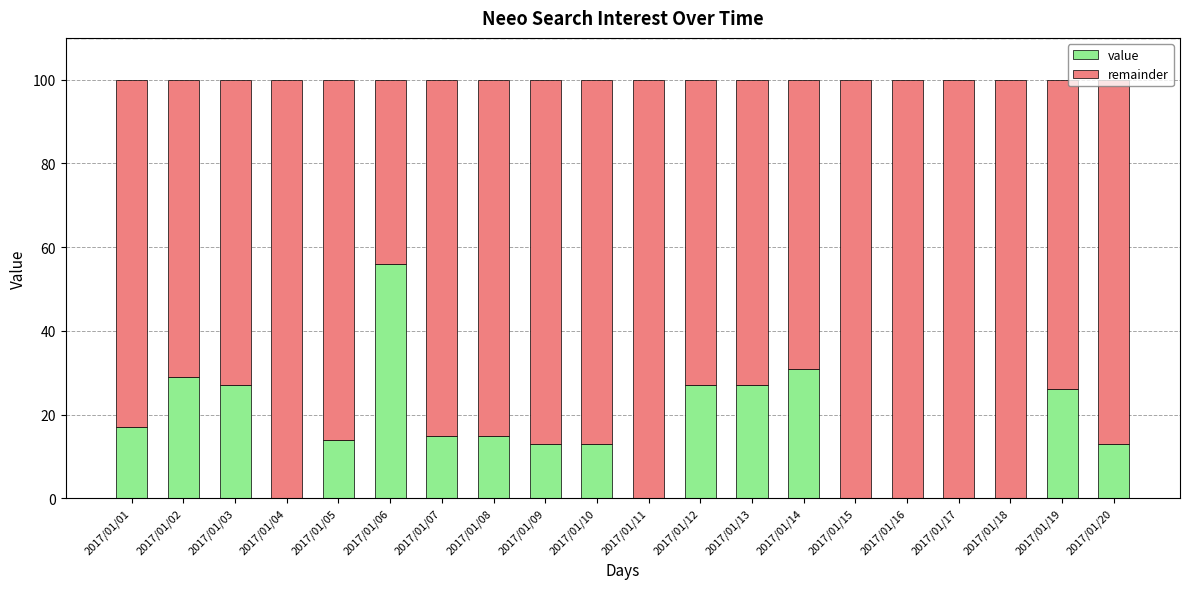

What is the maximum value for value?

56